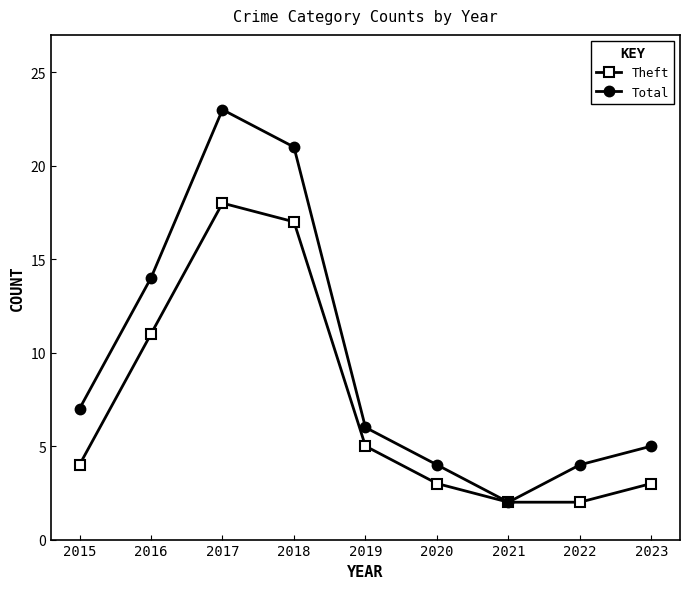

At which label is Theft closest to 10?

2016